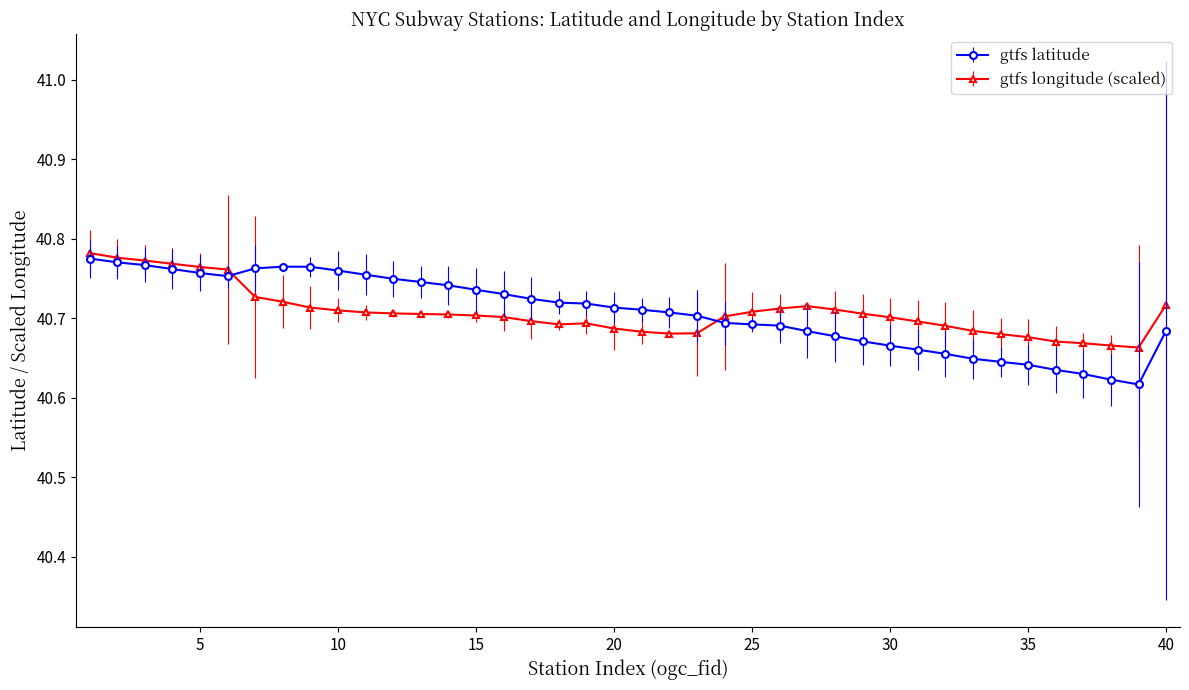

True or false: gtfs latitude has more than 0 interior local peaks.

True